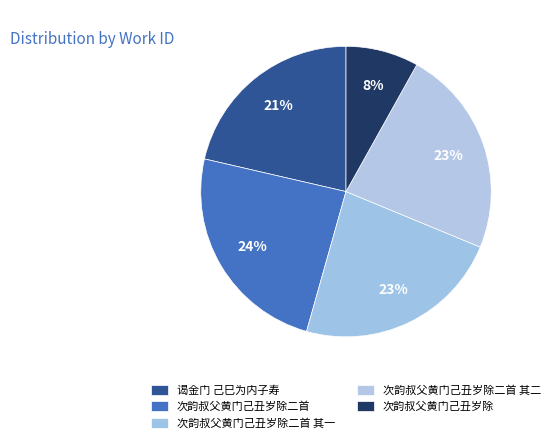

Which slice is the largest?

次韵叔父黄门己丑岁除二首